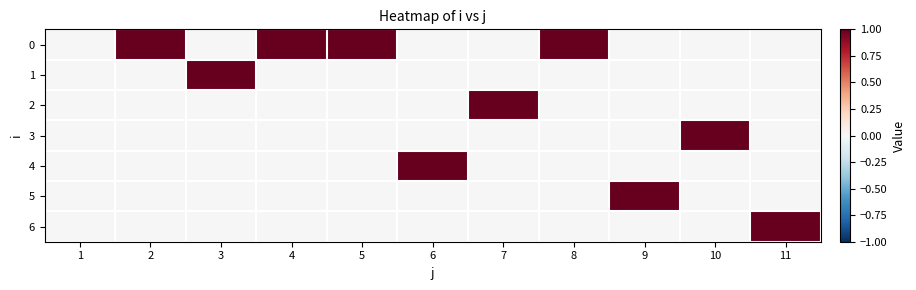

Reading left to right, extract all data points from this chart.

0: 1=0	2=1	3=0	4=1	5=1	6=0	7=0	8=1	9=0	10=0	11=0
1: 1=0	2=0	3=1	4=0	5=0	6=0	7=0	8=0	9=0	10=0	11=0
2: 1=0	2=0	3=0	4=0	5=0	6=0	7=1	8=0	9=0	10=0	11=0
3: 1=0	2=0	3=0	4=0	5=0	6=0	7=0	8=0	9=0	10=1	11=0
4: 1=0	2=0	3=0	4=0	5=0	6=1	7=0	8=0	9=0	10=0	11=0
5: 1=0	2=0	3=0	4=0	5=0	6=0	7=0	8=0	9=1	10=0	11=0
6: 1=0	2=0	3=0	4=0	5=0	6=0	7=0	8=0	9=0	10=0	11=1